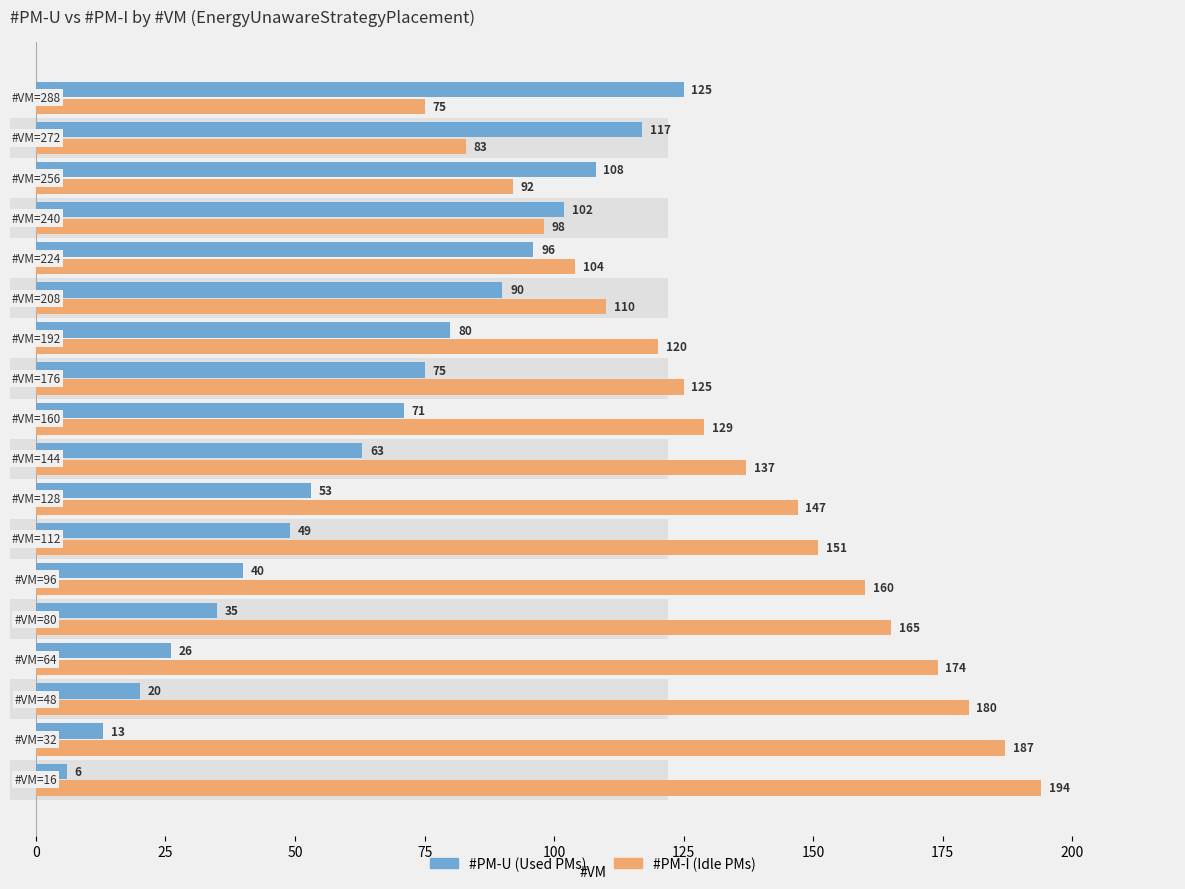

What are all the series names shown in the legend?

#PM-U, #PM-I